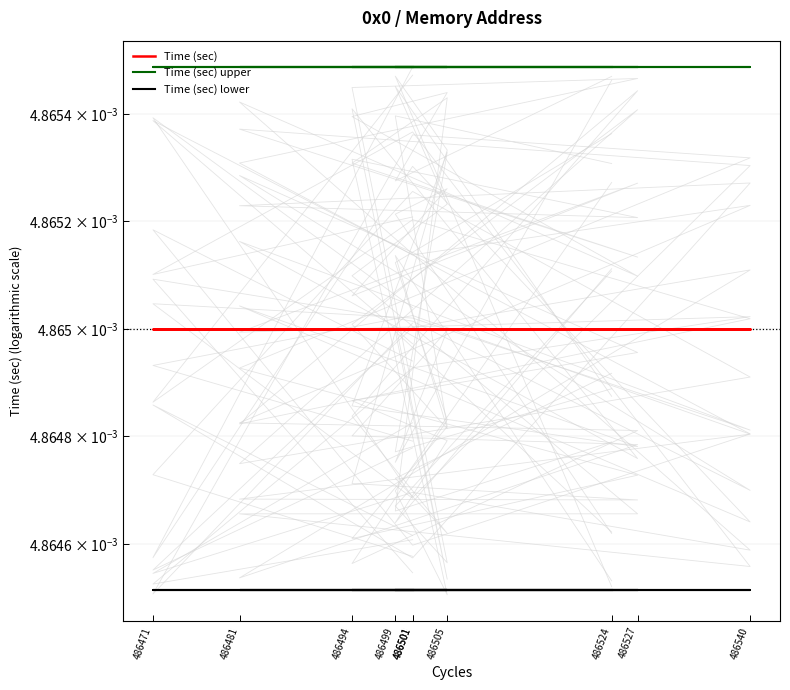

Which label corresponds to the largest value in the chart?

486524